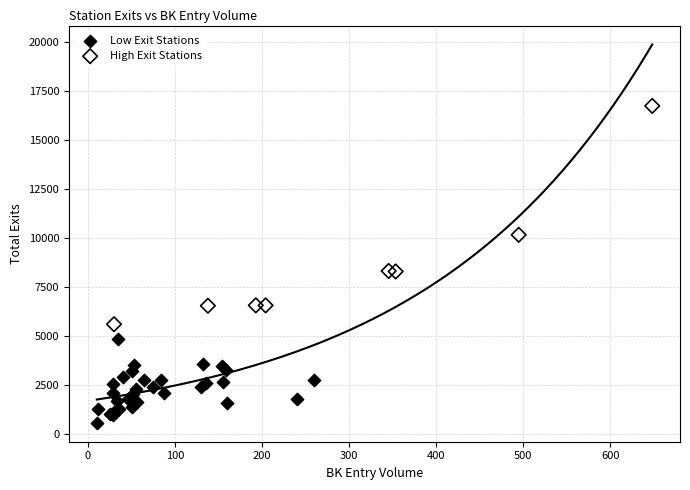

Which series reaches the maximum Y coordinate?

High Exit Stations